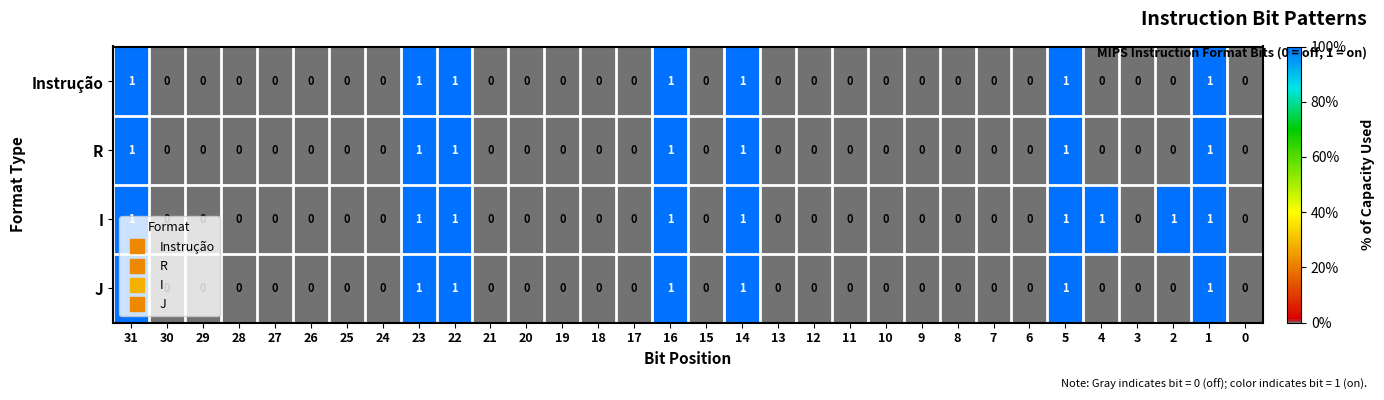

How many categories are shown in the chart?

32